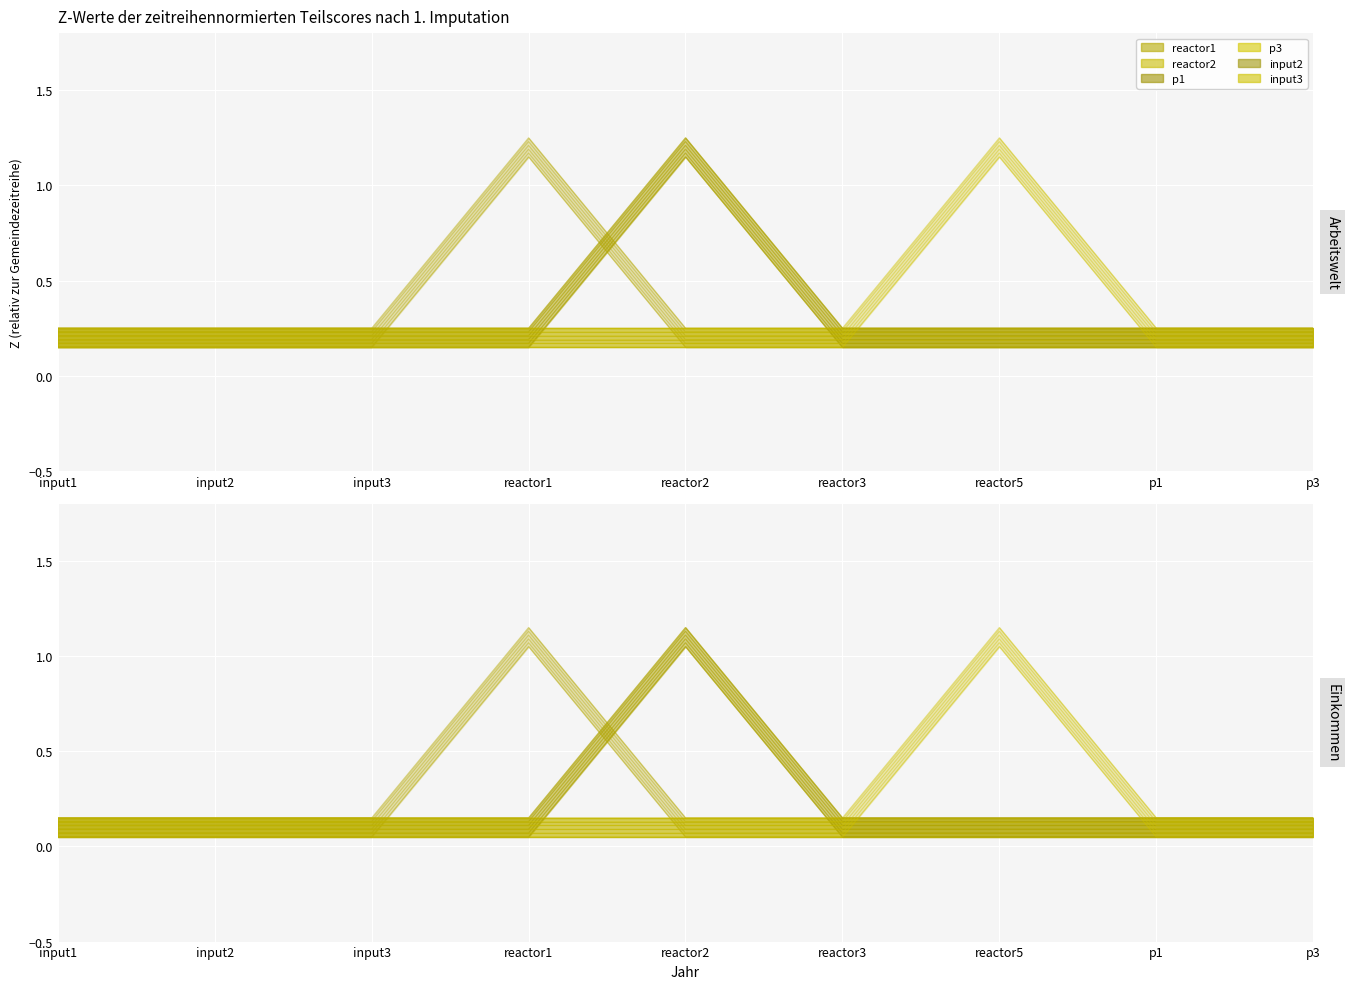

In reactor2, how many points are higher than both neighbors (excluding endpoints)?

1